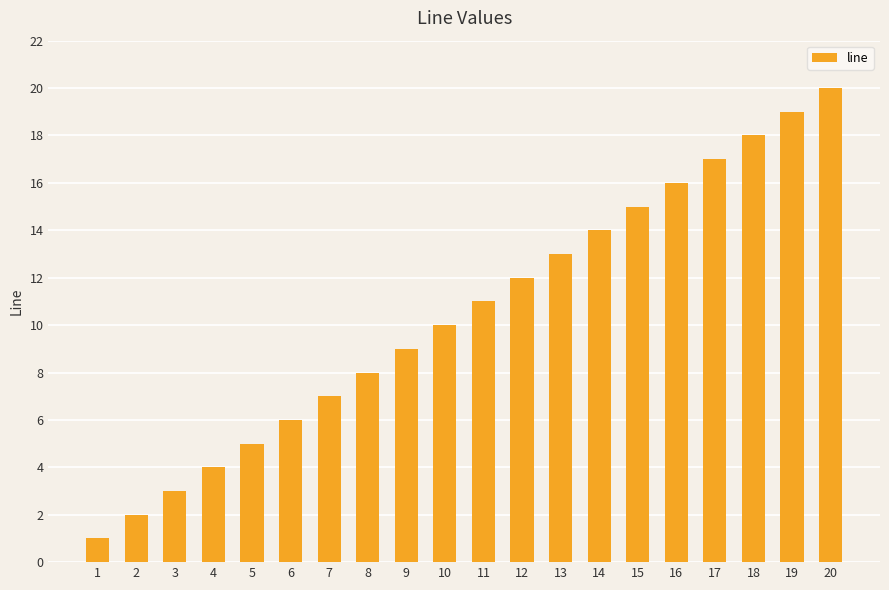

List the labels in order of value, smallest first.

1, 2, 3, 4, 5, 6, 7, 8, 9, 10, 11, 12, 13, 14, 15, 16, 17, 18, 19, 20